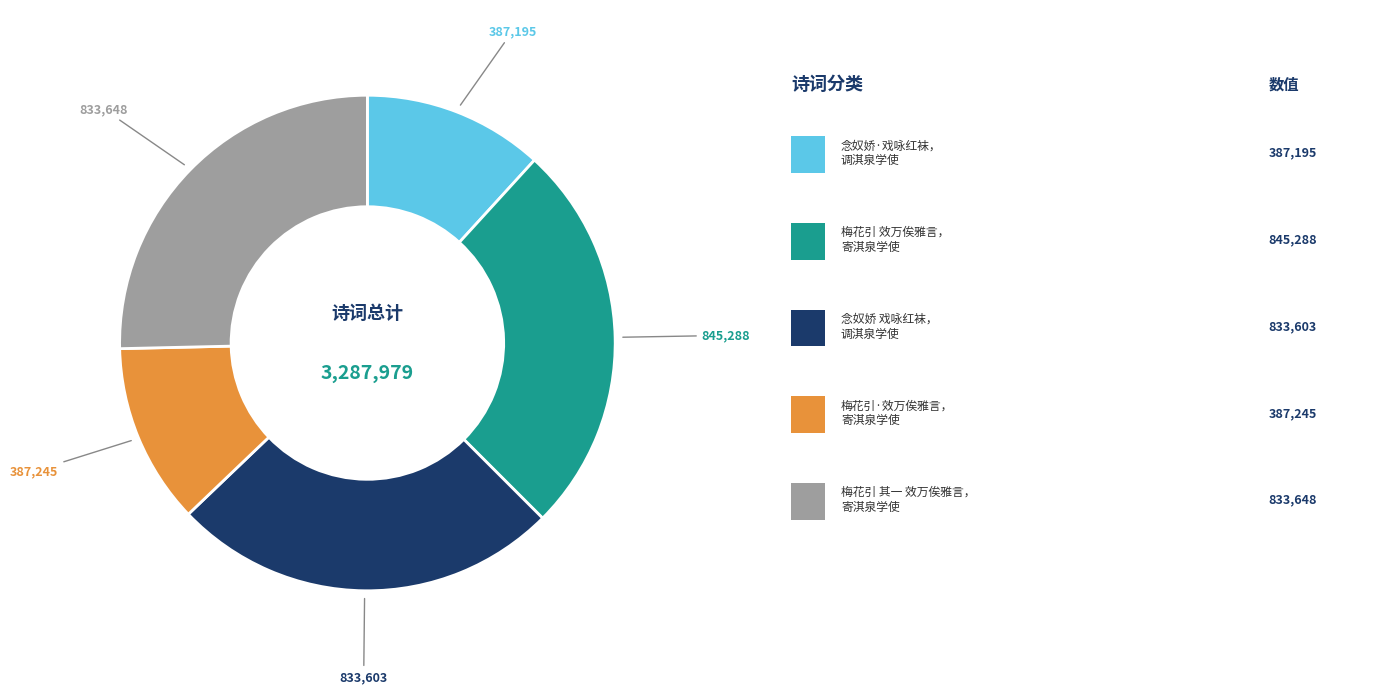

Is there a majority slice in this chart?

No